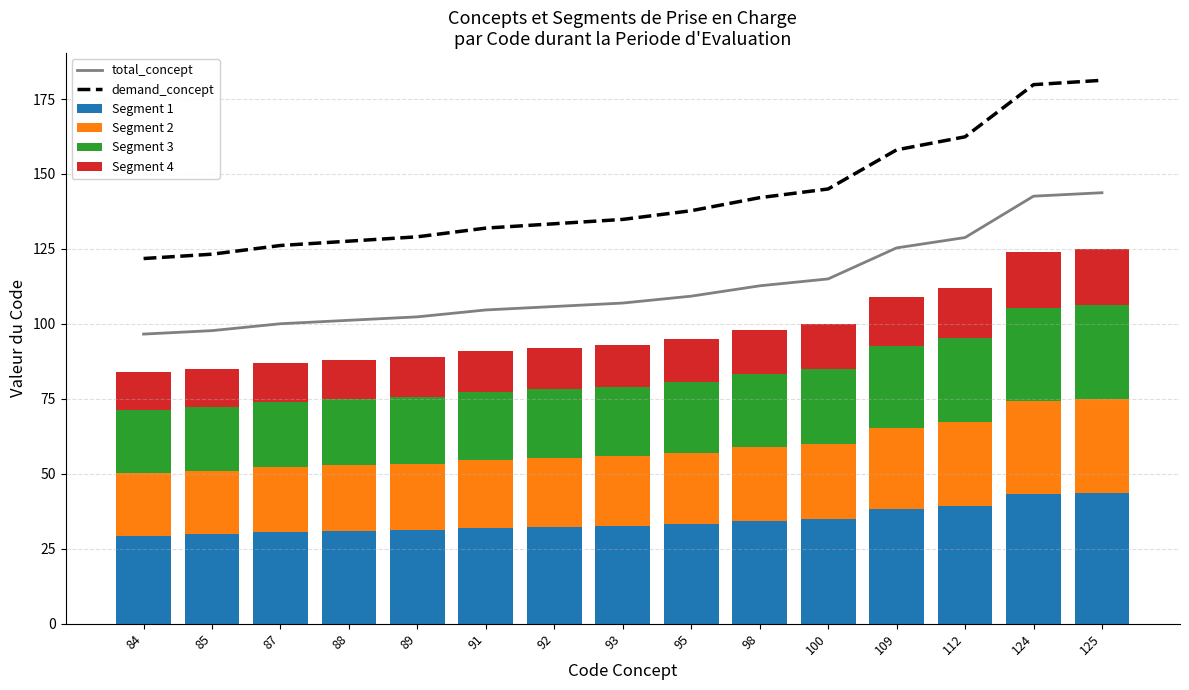

What are all the series names shown in the legend?

total_concept, demand_concept, Segment 1, Segment 2, Segment 3, Segment 4